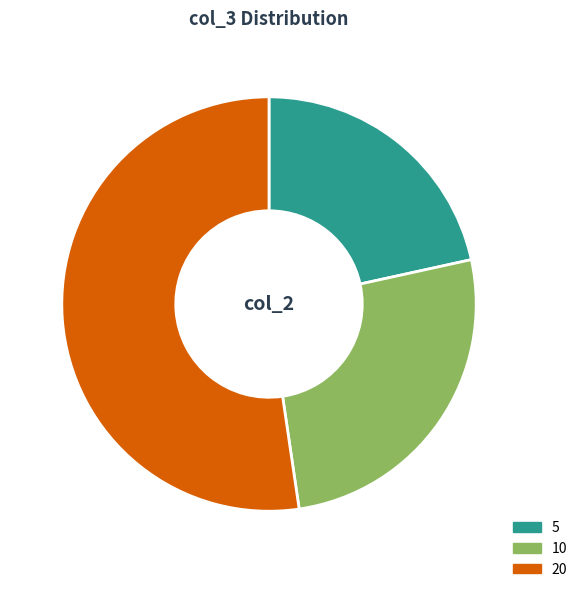

Count the number of slices in the pie.

3